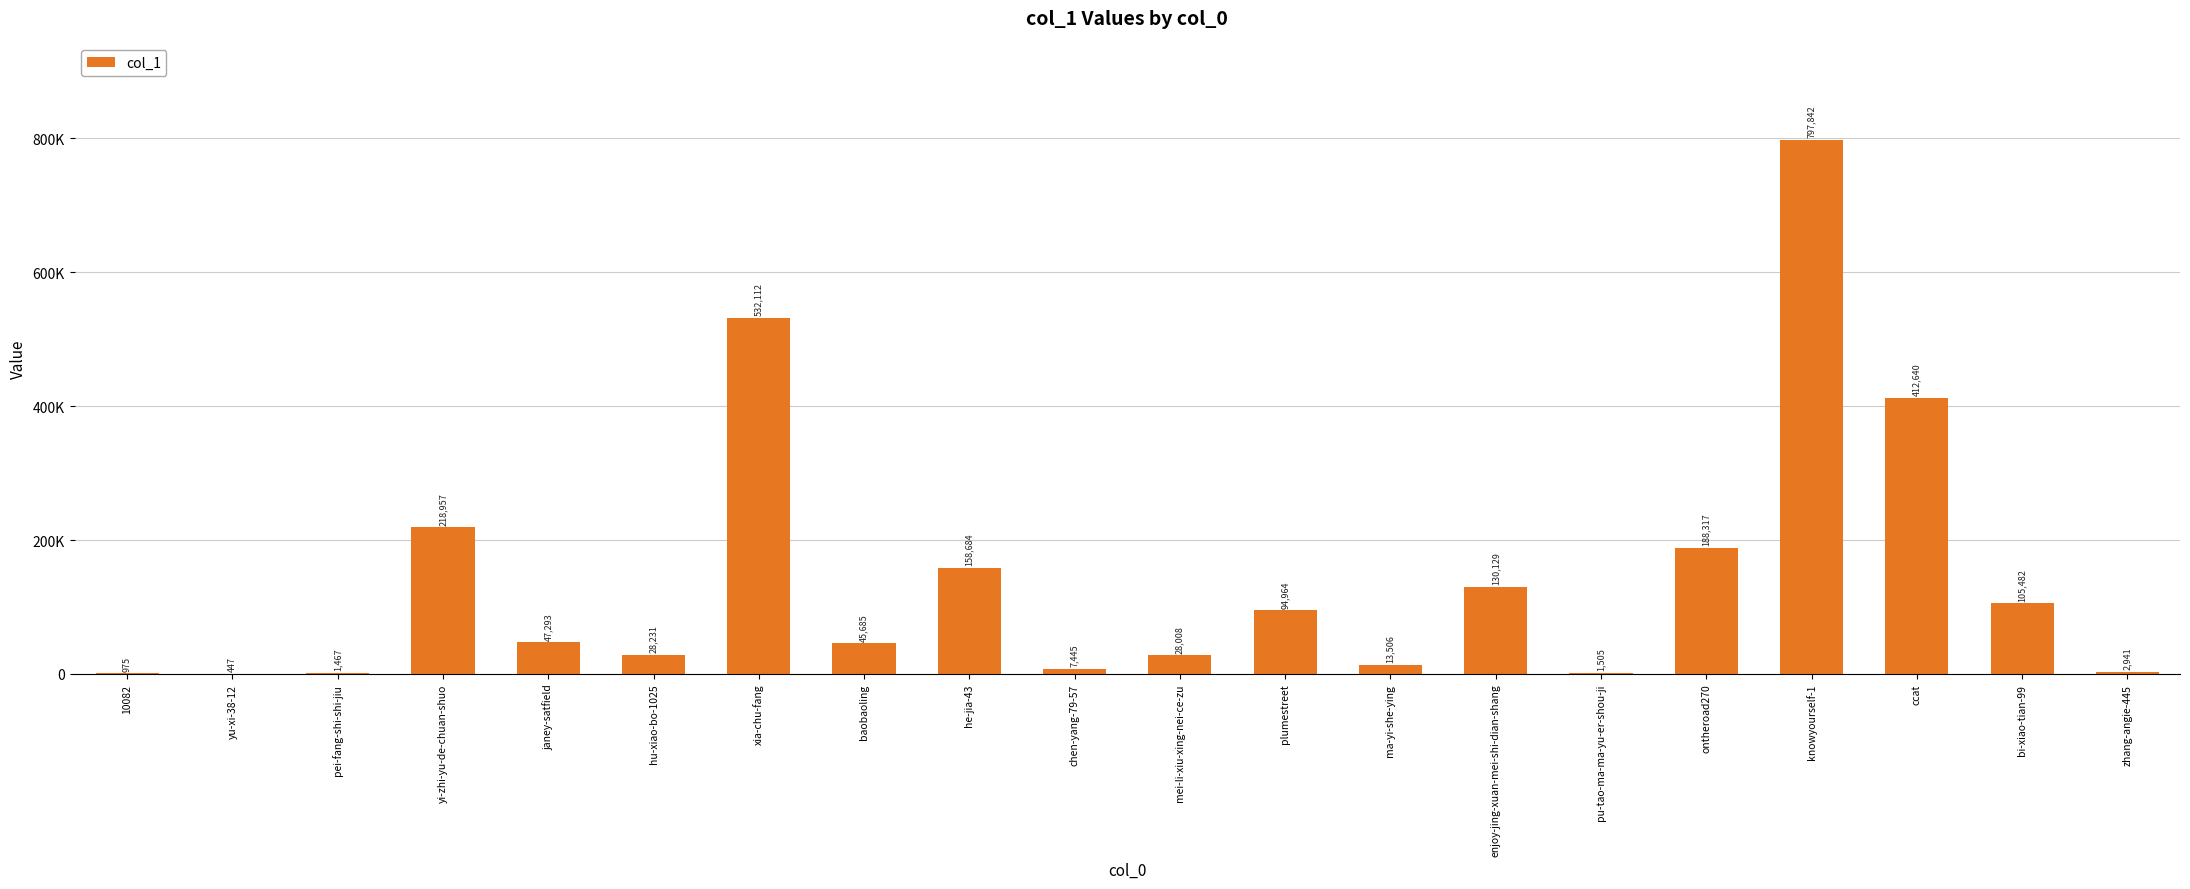

The chart shows a value of 105482 at bi-xiao-tian-99. True or false?

True